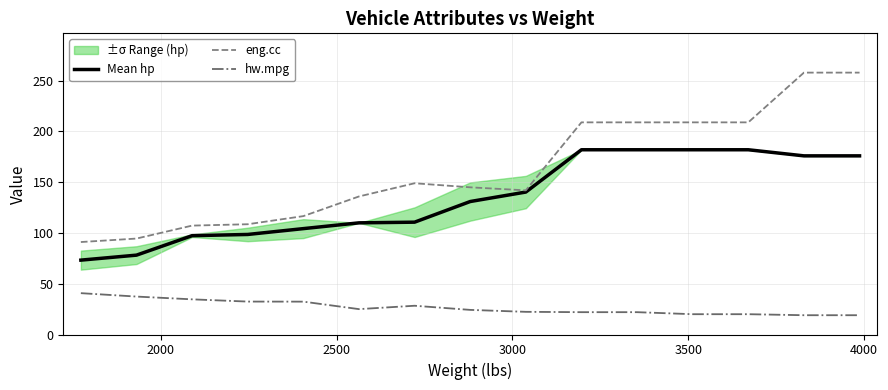

Rank the series by their maximum value, from lowest to highest.

hw.mpg, Mean hp, eng.cc